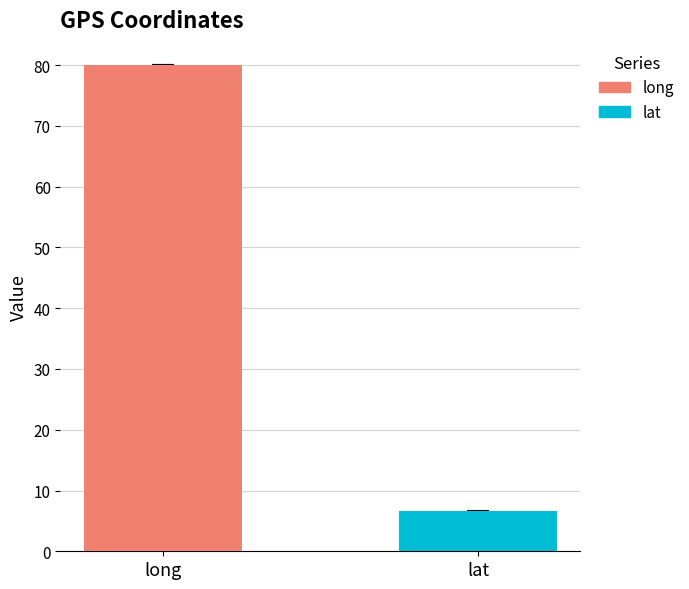

What is the average value of the long series?

80.0